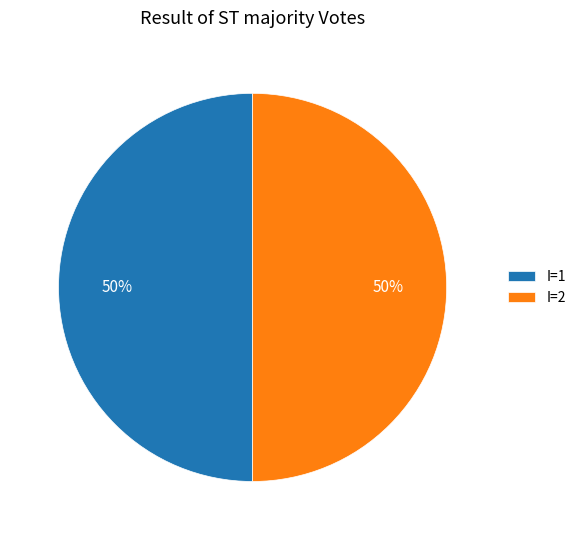

What is the ratio of the value at I=1 to the value at I=2?

1.0